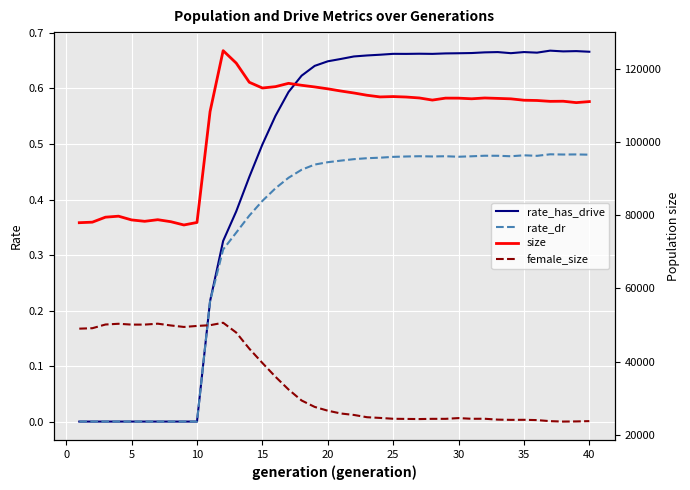

Which category has the highest value in the rate_dr series?

36